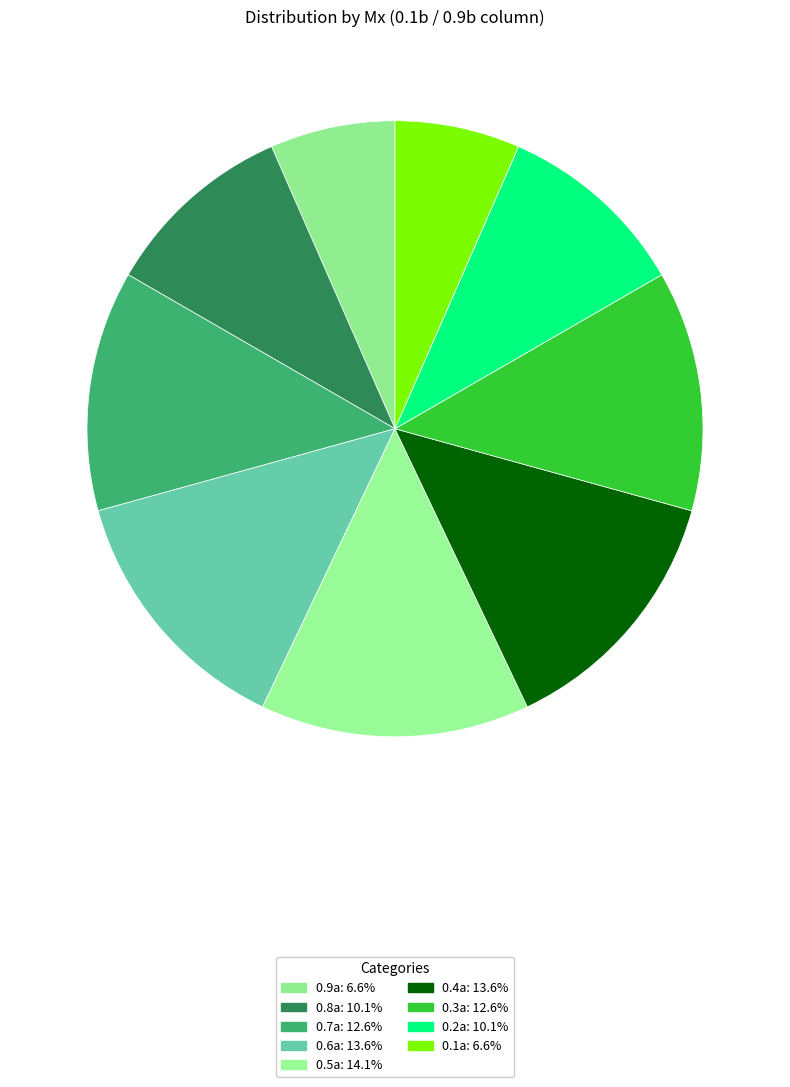

What is the ratio of the value at 0.8a to the value at 0.1a?

1.5